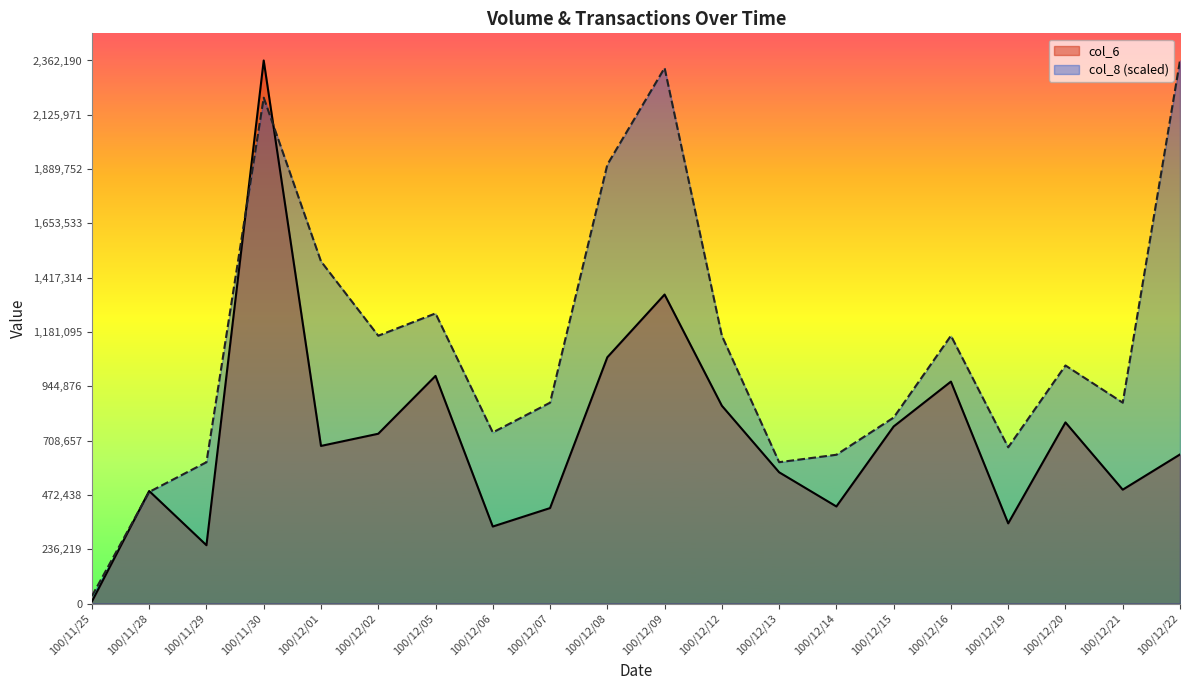

How many intersections are there between col_6 and col_8 (scaled)?

4